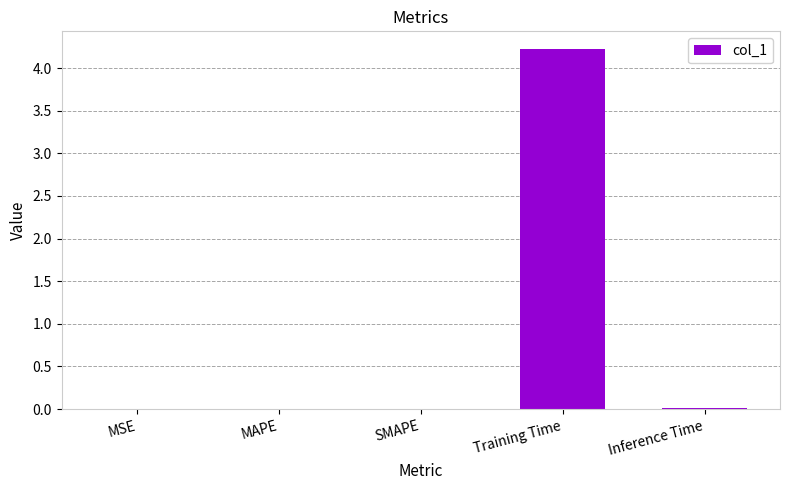

The value at SMAPE is 0.0. True or false?

True